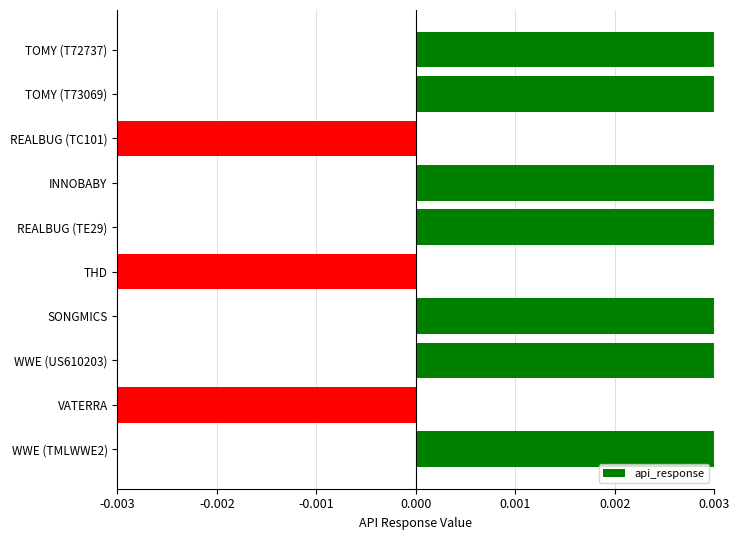

Count the number of data series in this chart.

1